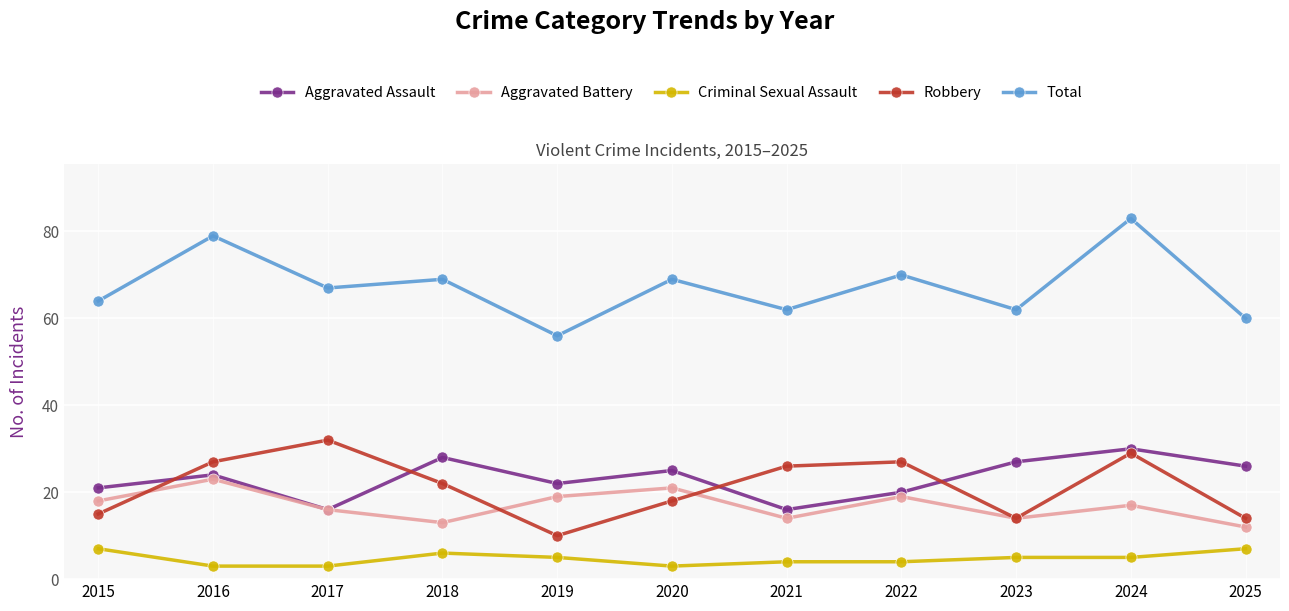

What is the spread (max minus min) of values at 2016?

76